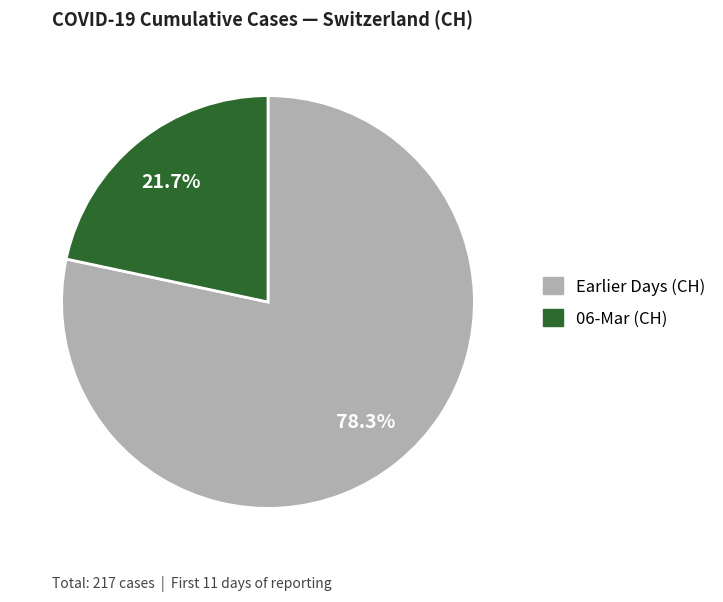

Is there any slice that represents more than half of the pie?

Yes